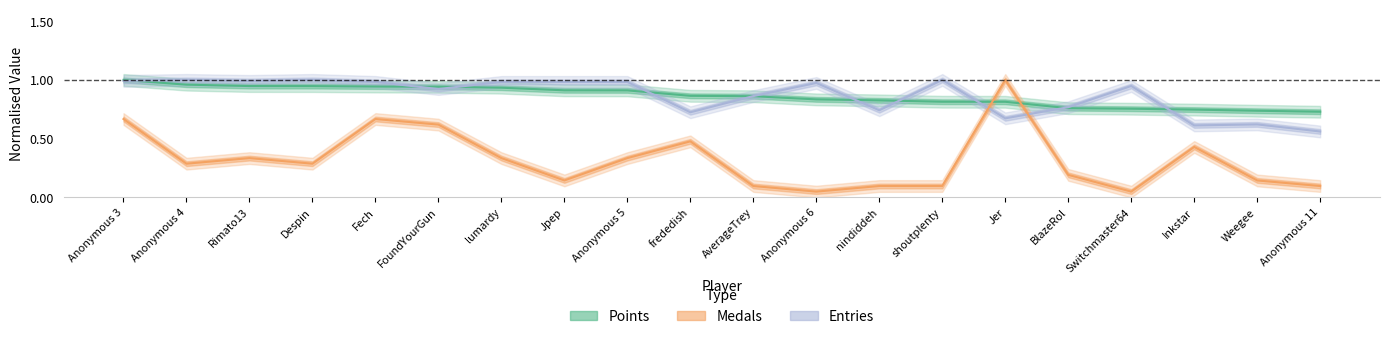

True or false: Entries has more than 1 points higher than both neighbors.

True